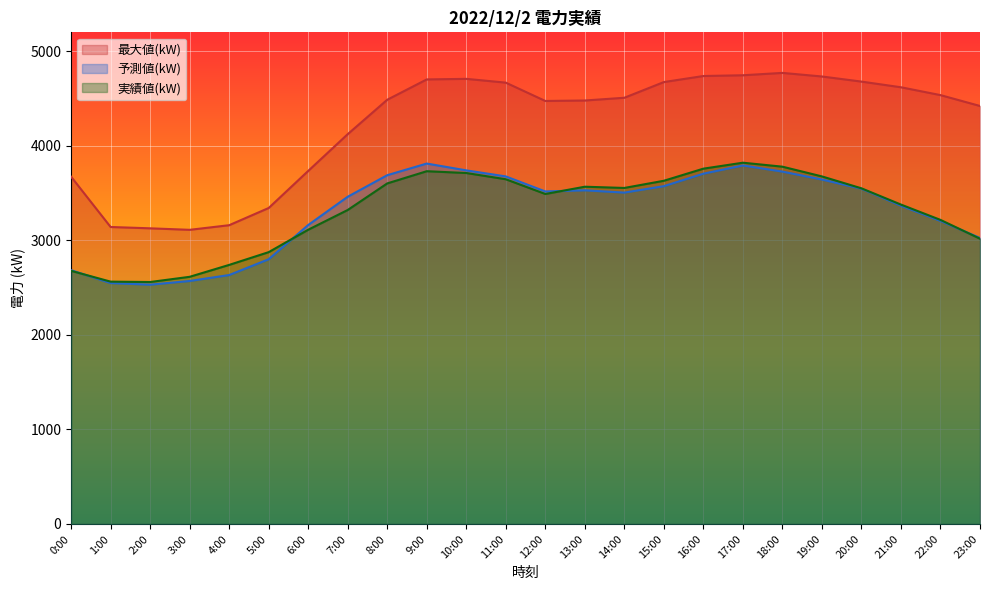

At how many categories does at least one series exceed 4524?

11